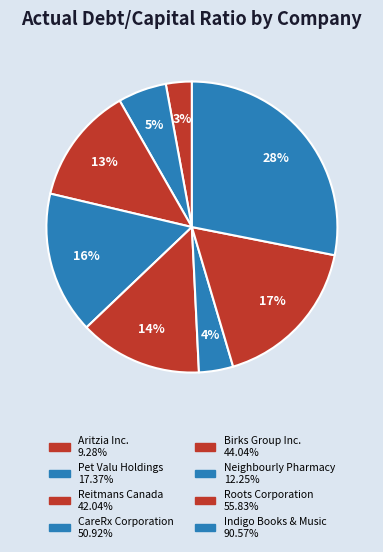

Combined, do Aritzia Inc. and Birks Group Inc. account for over 50%?

No